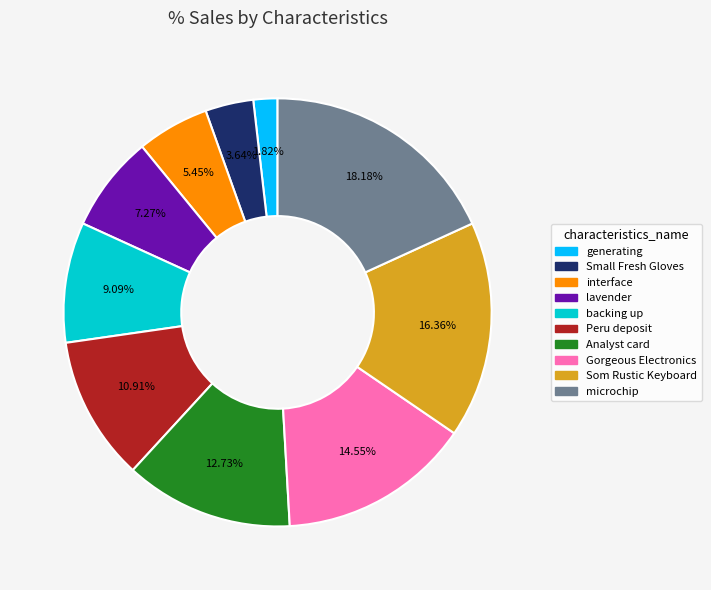

Does any single category account for the majority?

No